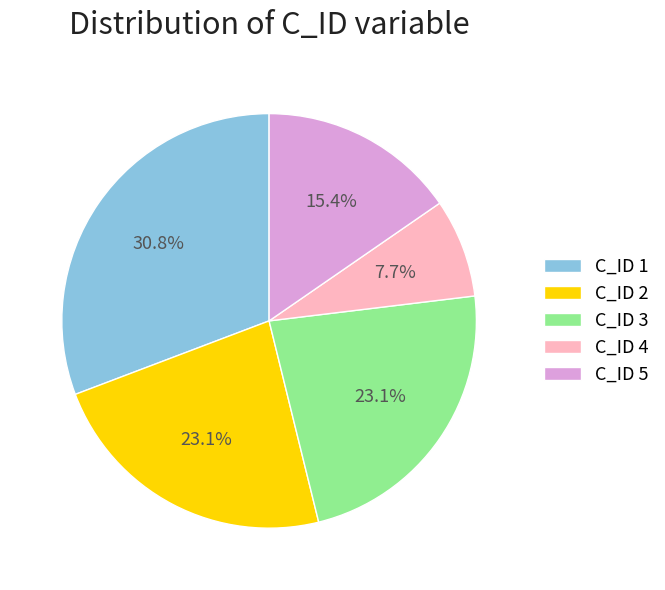

How many segments does this pie chart have?

5